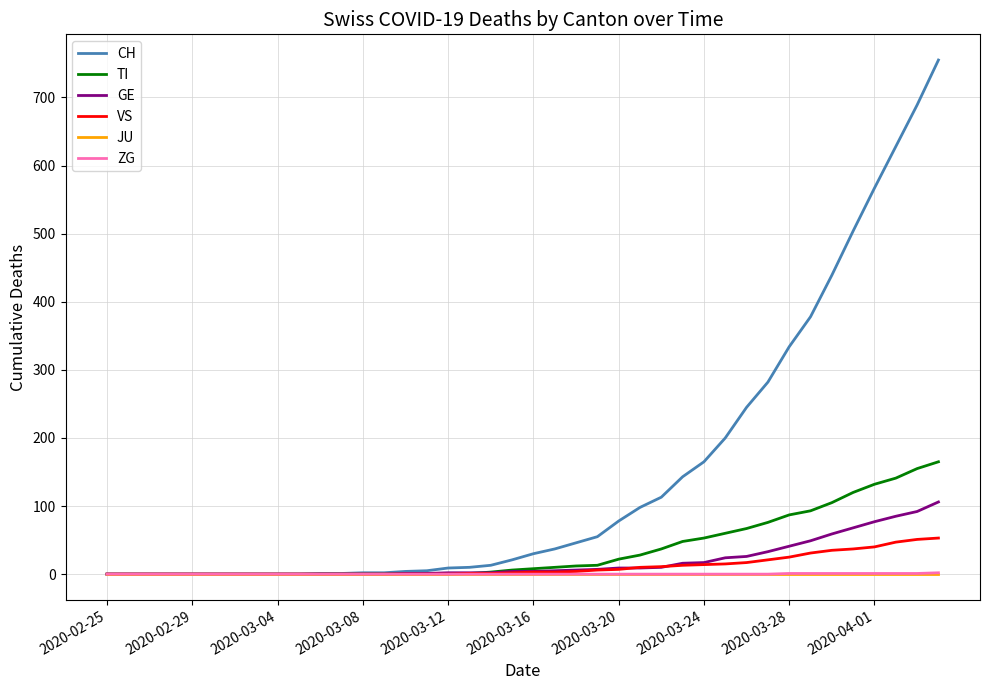

Which series has the largest total across all categories?

CH